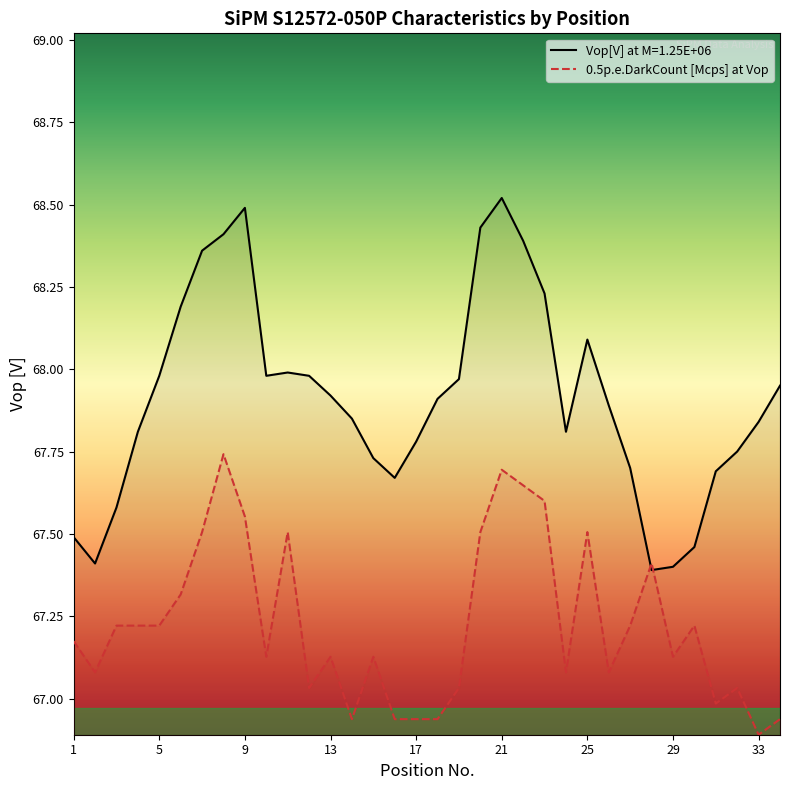

What is the minimum value shown in the chart?

66.9